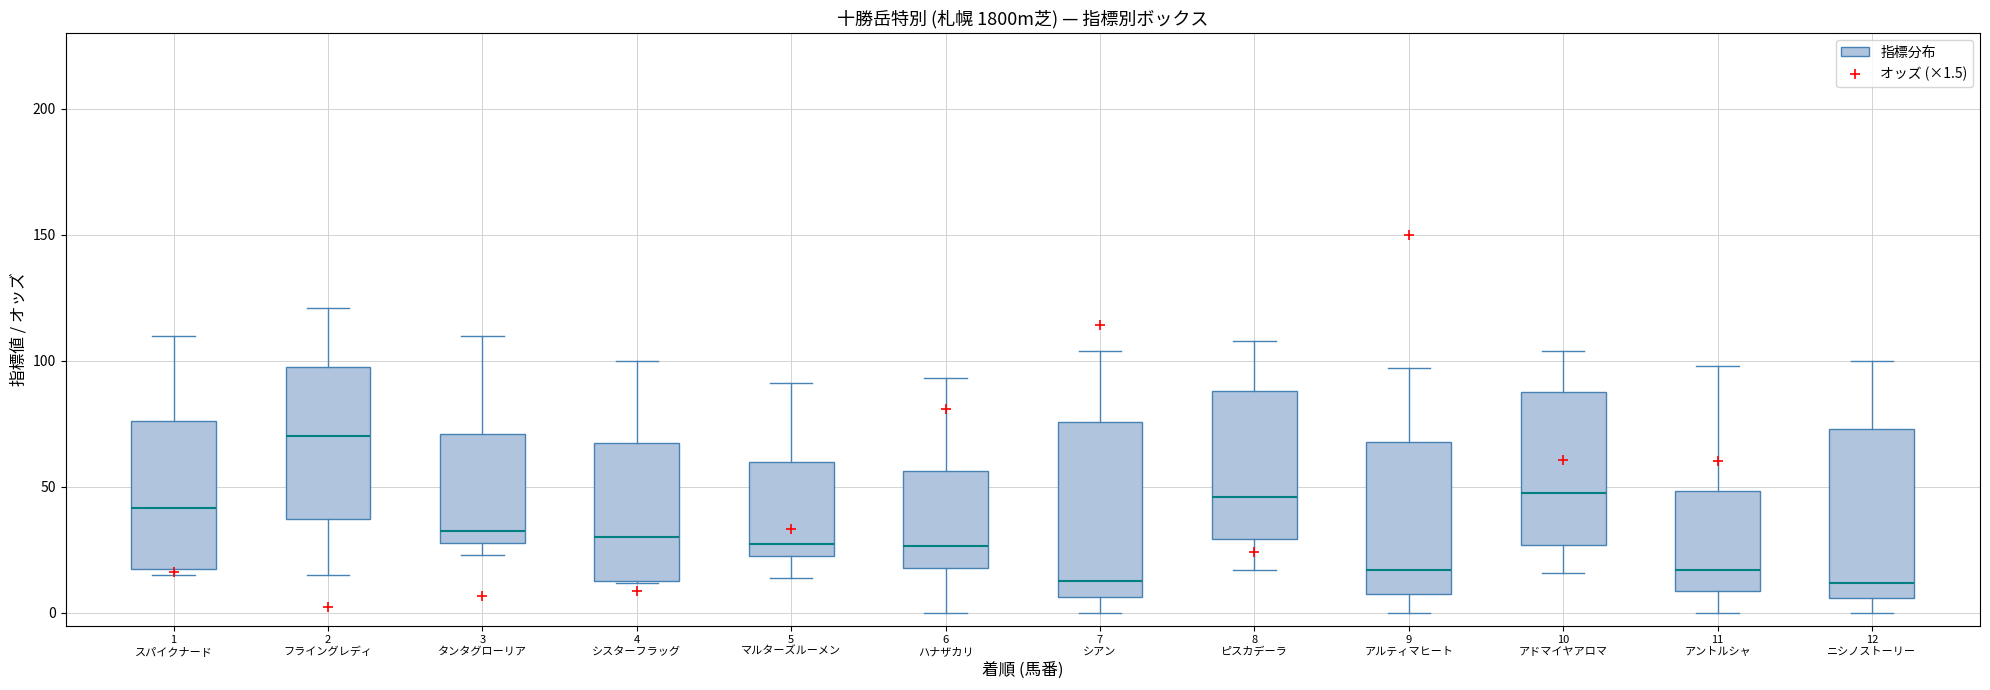

Where is the lower edge of the box for 1 スパイクナード on the y-axis? The values are not printed on the chart, so give them approximately, as read against the axis.

15